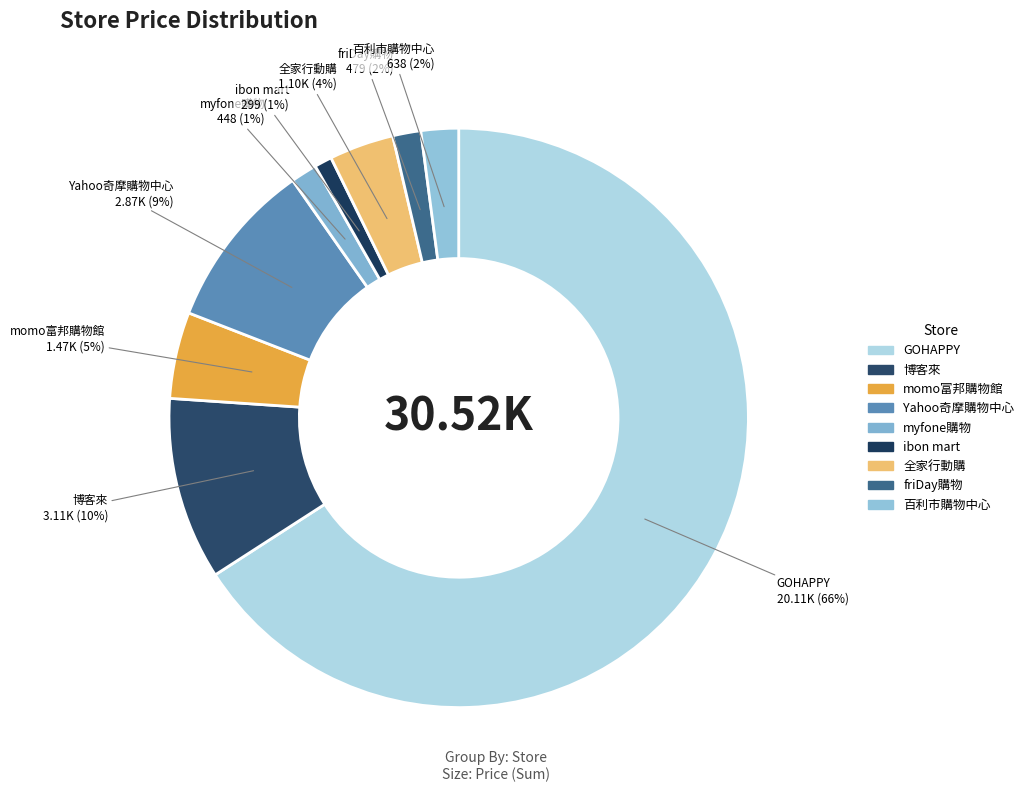

Which category accounts for the majority?

GOHAPPY